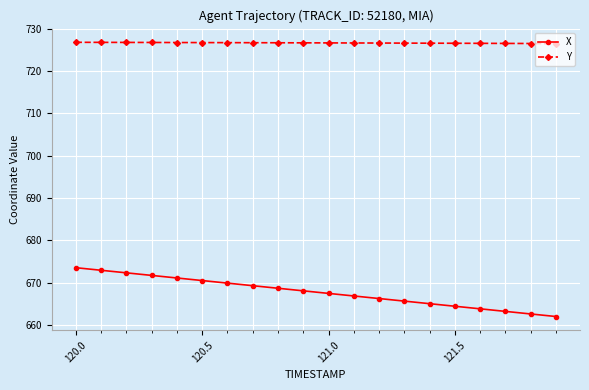

What is the greatest value displayed?

726.8